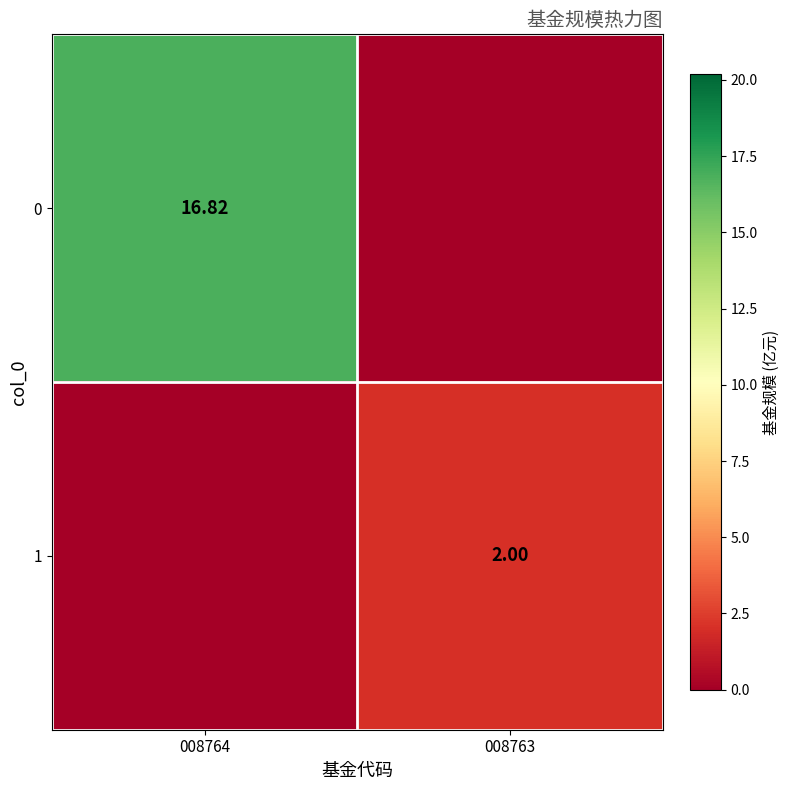

Is it true that 0 equals 16.8 at 008764?

True